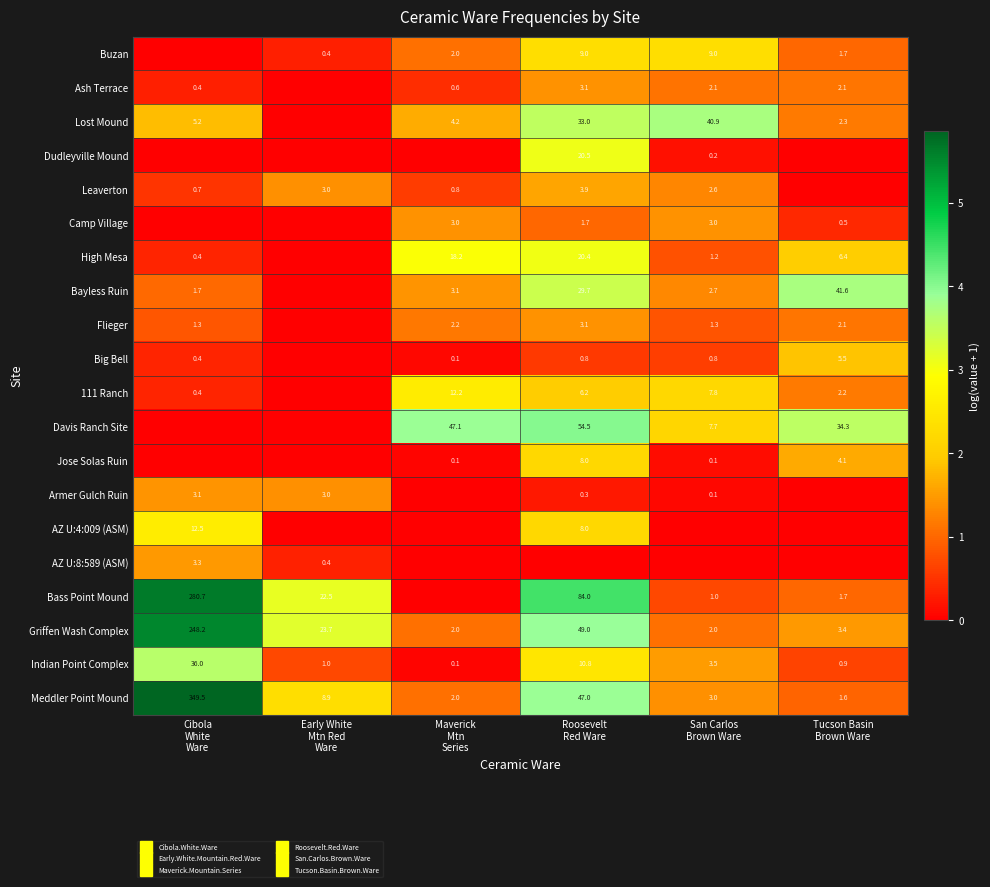

Rank the series at Tucson Basin Brown Ware from highest to lowest value.

Bayless Ruin, Davis Ranch Site, High Mesa, Big Bell, Jose Solas Ruin, Griffen Wash Complex, Lost Mound, 111 Ranch, Flieger, Ash Terrace, Bass Point Mound, Buzan, Meddler Point Mound, Indian Point Complex, Camp Village, Dudleyville Mound, Leaverton, Armer Gulch Ruin, AZ U:4:009 (ASM), AZ U:8:589 (ASM)